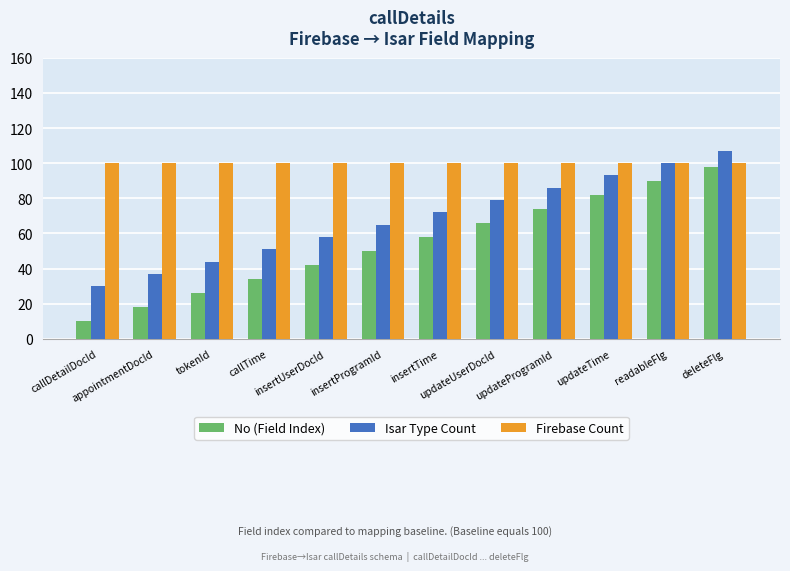

What is the lowest value of the Firebase Count series?

100